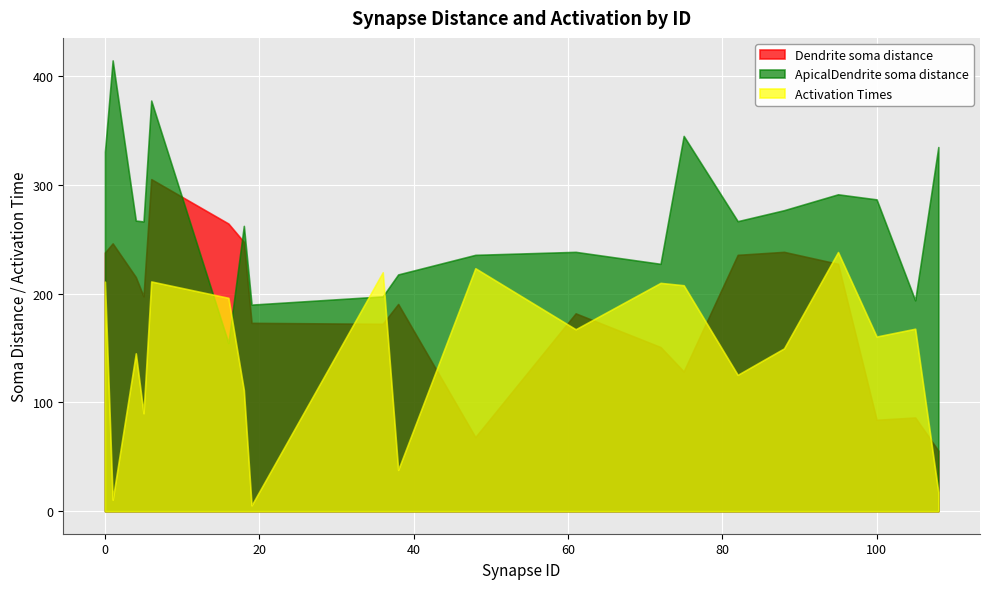

What is the minimum value for ApicalDendrite soma distance?

154.5